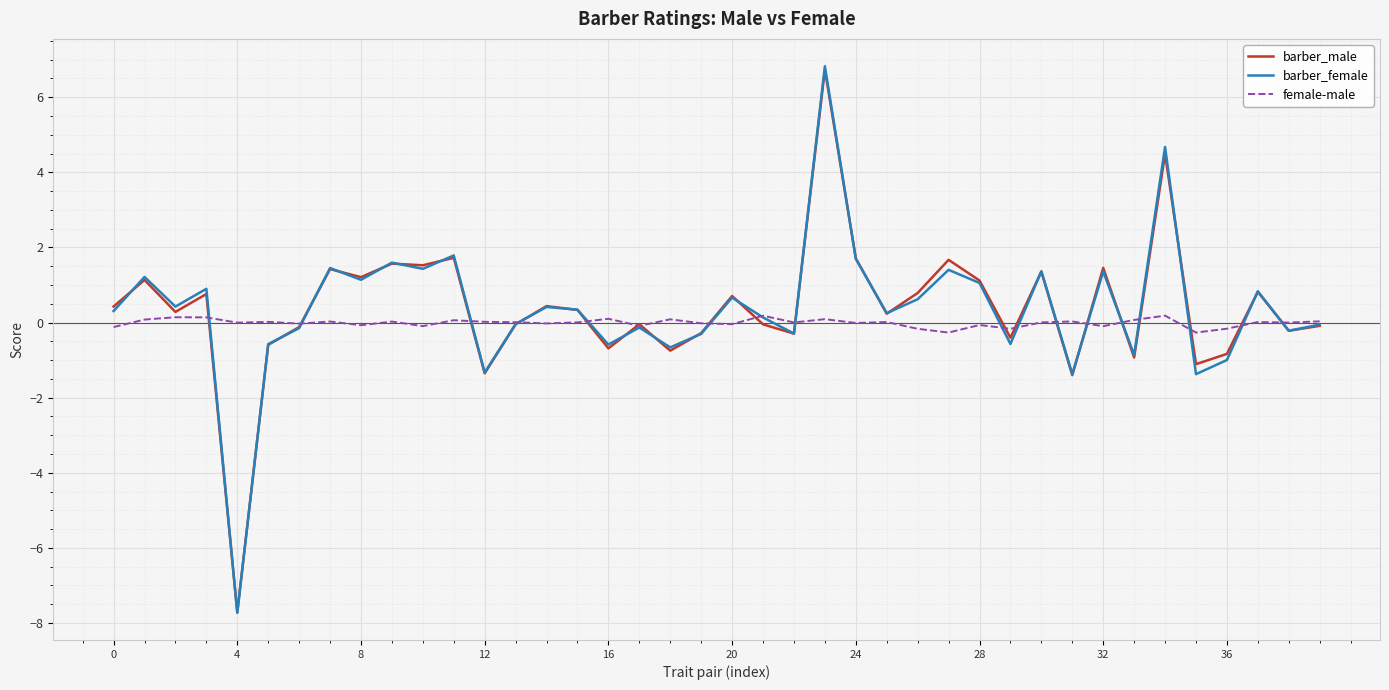

What is the difference between the second highest and minimum values in the barber_female series?

12.4